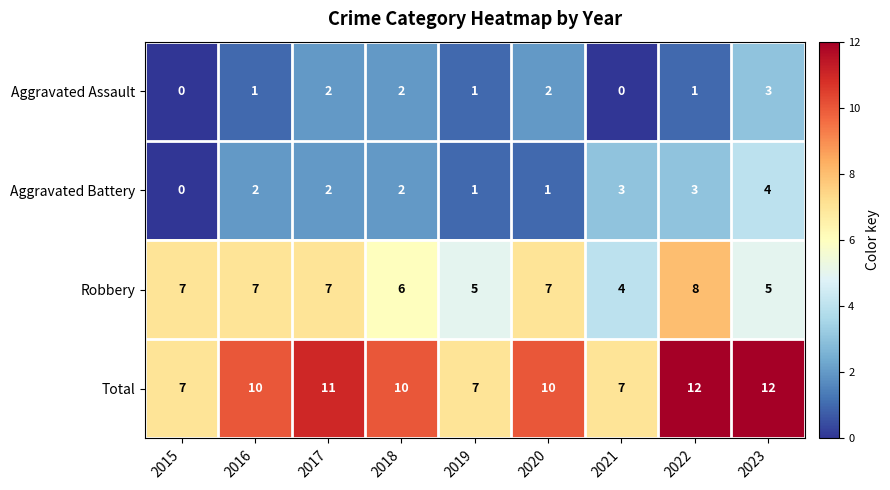

What value does the Total series have at 2023?

12